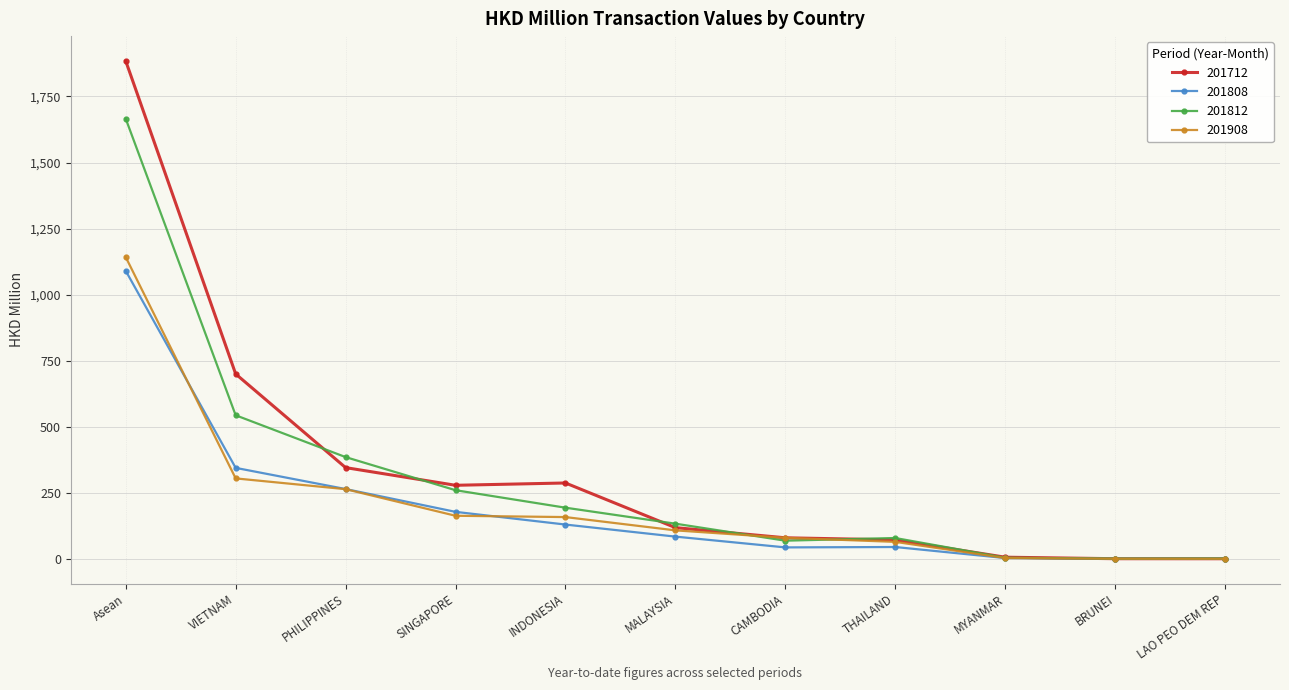

Does the chart display data point markers on the line(s)?

Yes